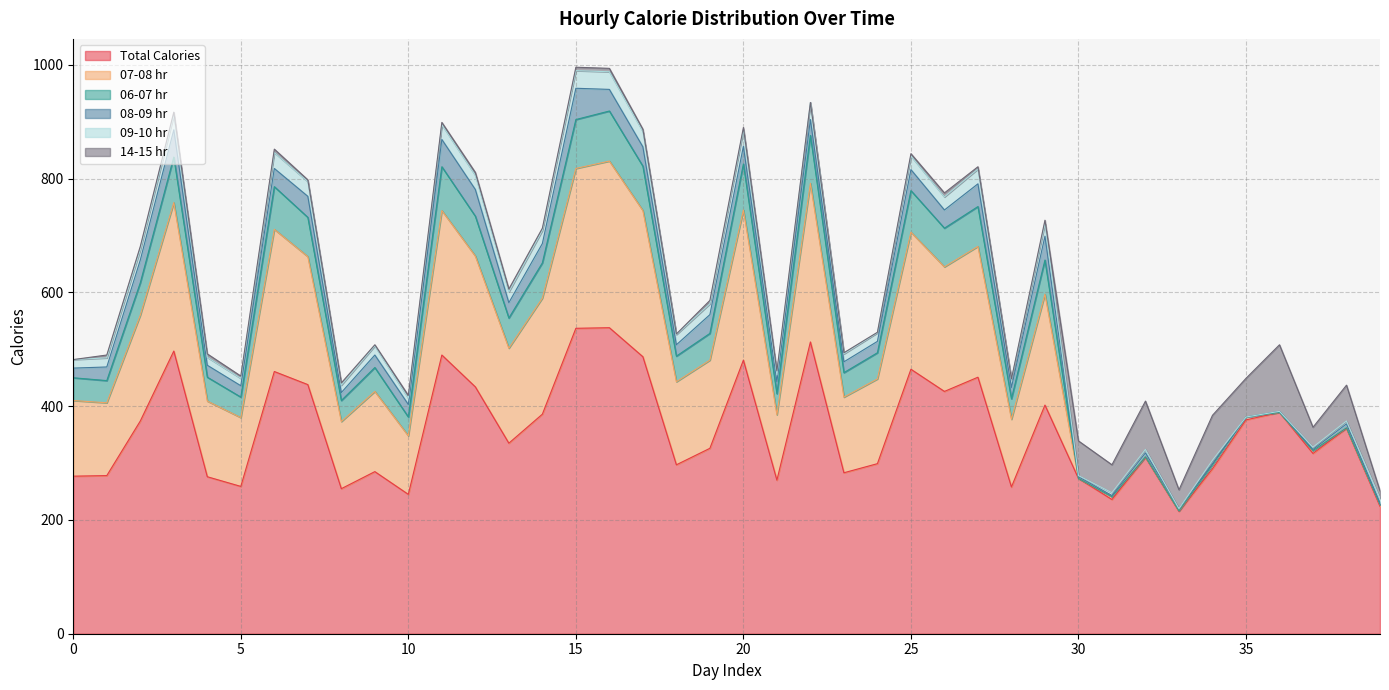

Does the chart have visible grid lines?

Yes